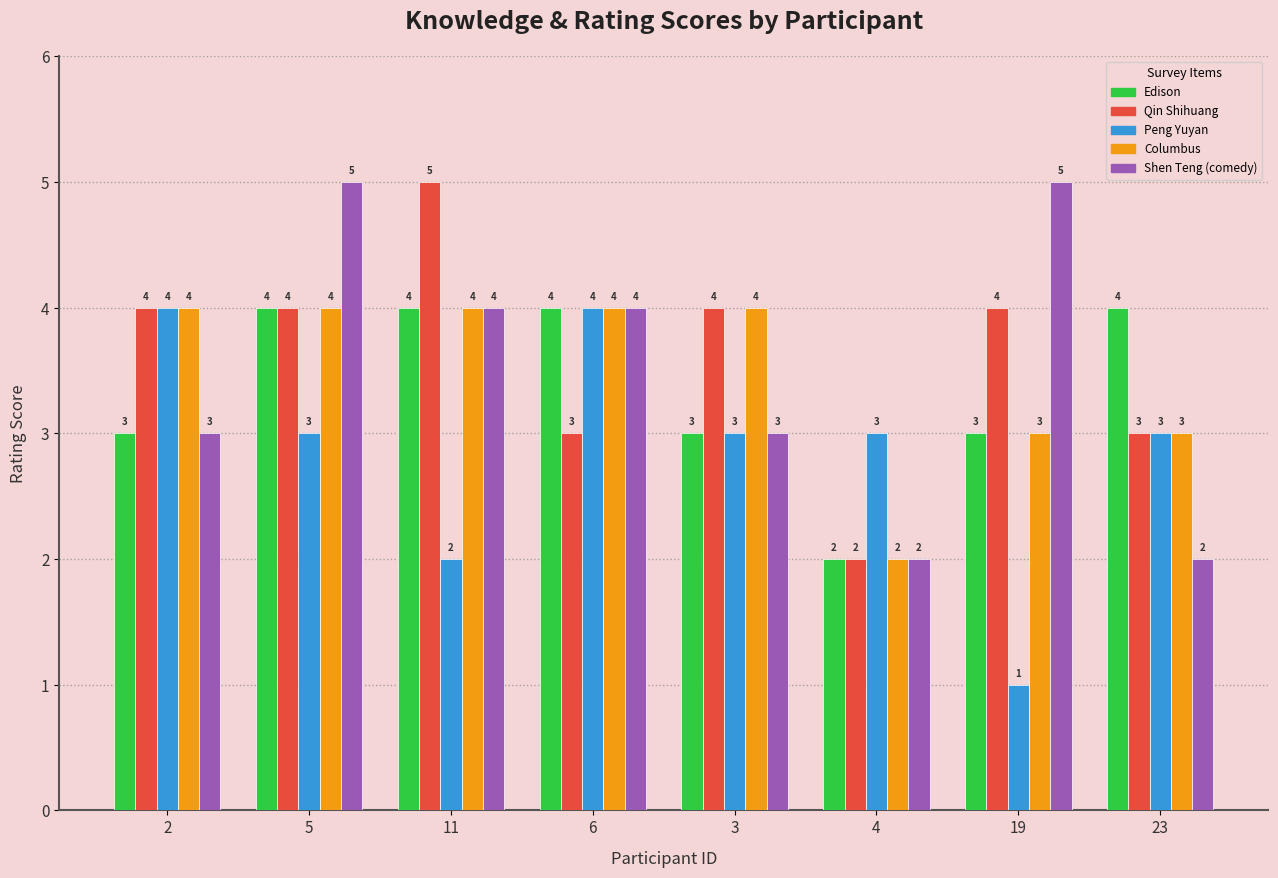

What is the total value across all series at 6?

19